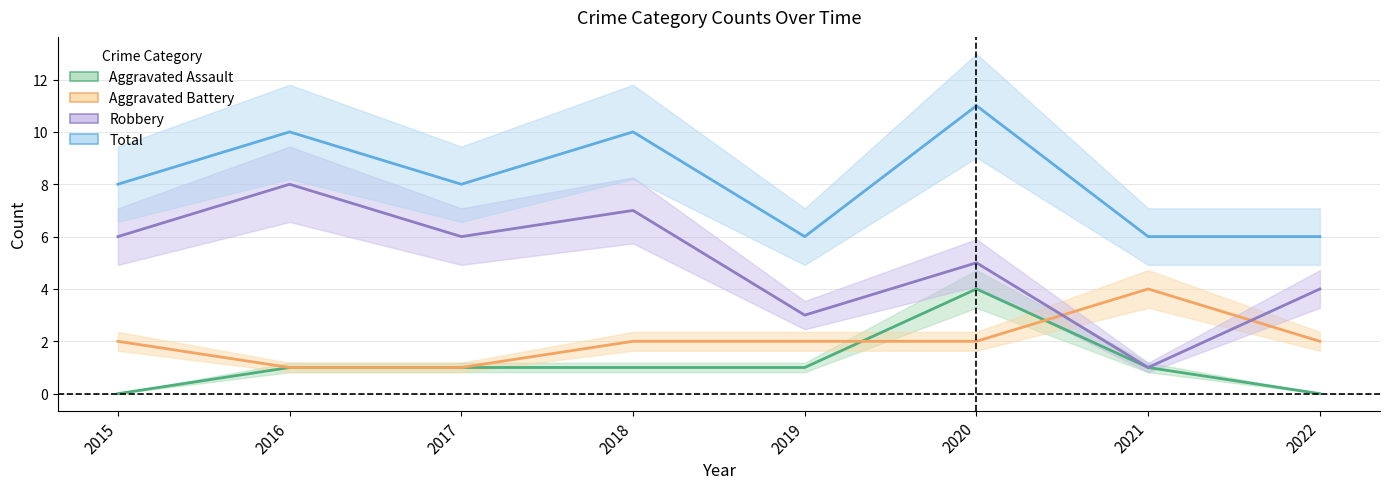

Which series has the largest total across all categories?

Total